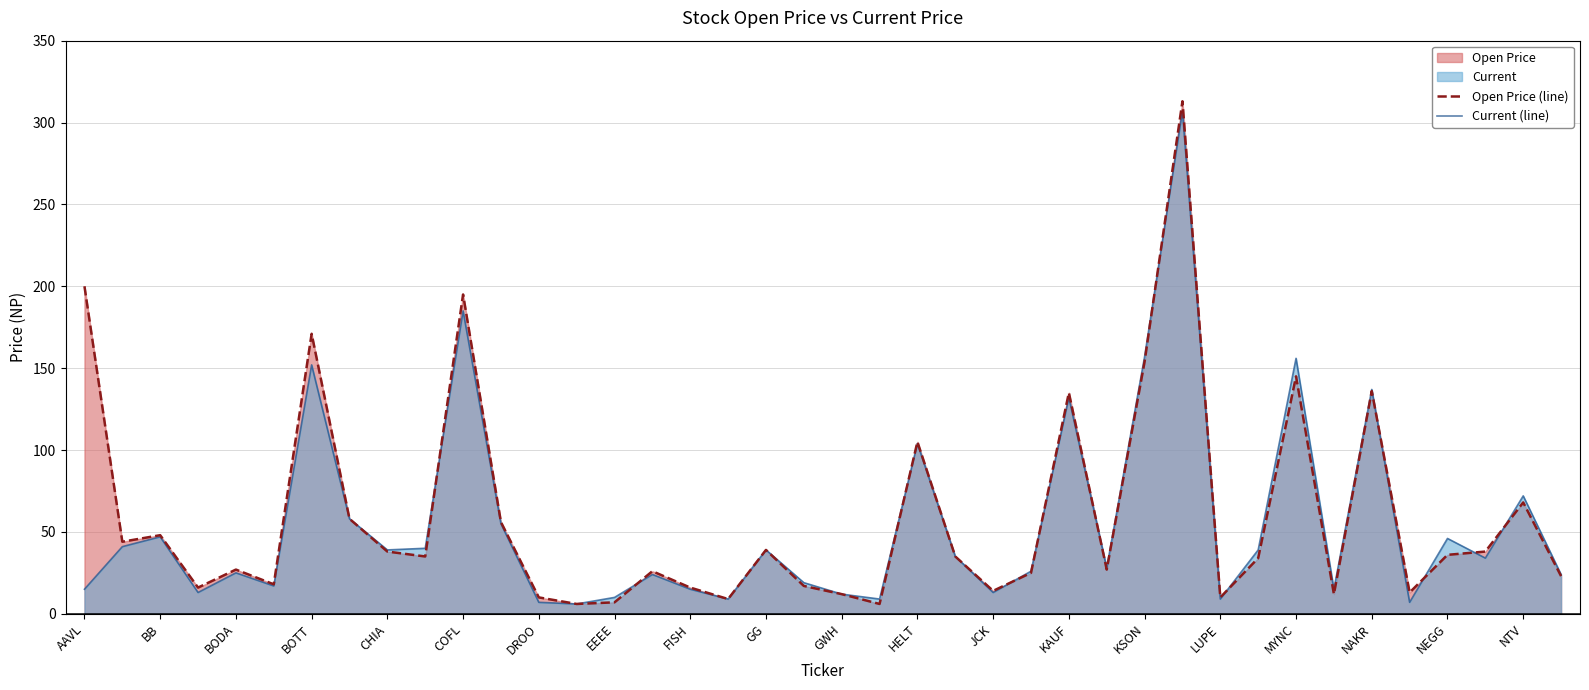

Is it true that Open Price (line) equals 10 at LUPE?

True